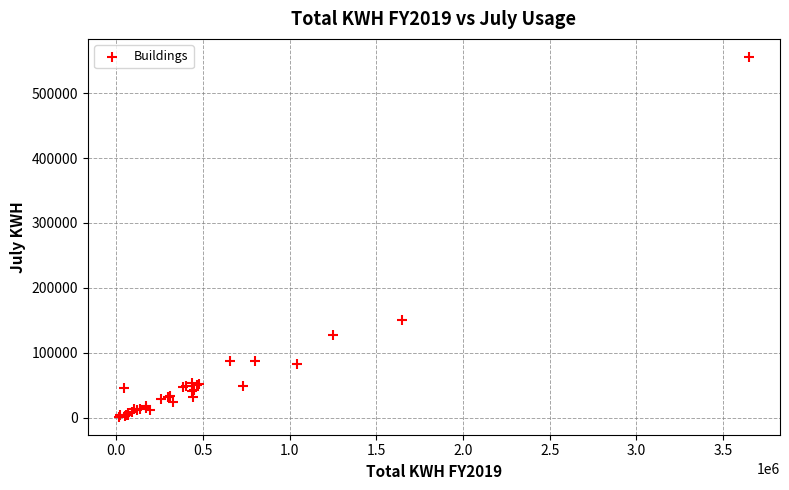

What Y value in the scatter plot is closest to 278633?

149831